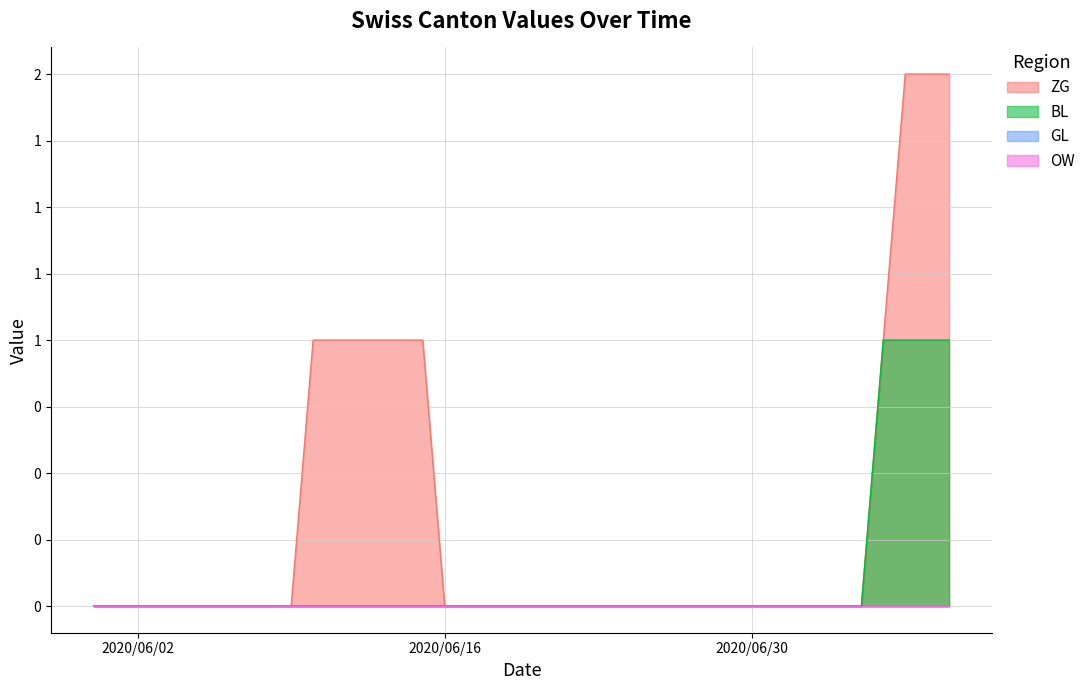

True or false: BL has a value of 0 at 2020-06-27.

True